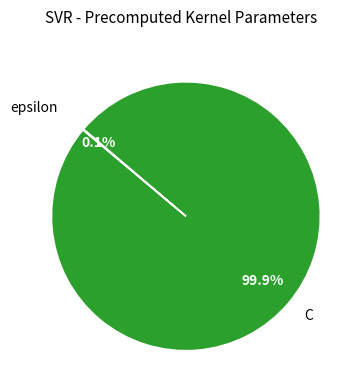

Does any single category account for the majority?

Yes